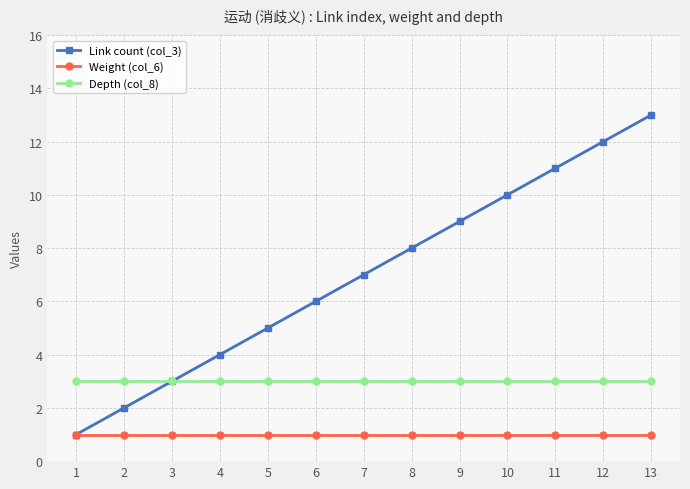

What is the sum of the Depth (col_8) values at 13 and 2?

6